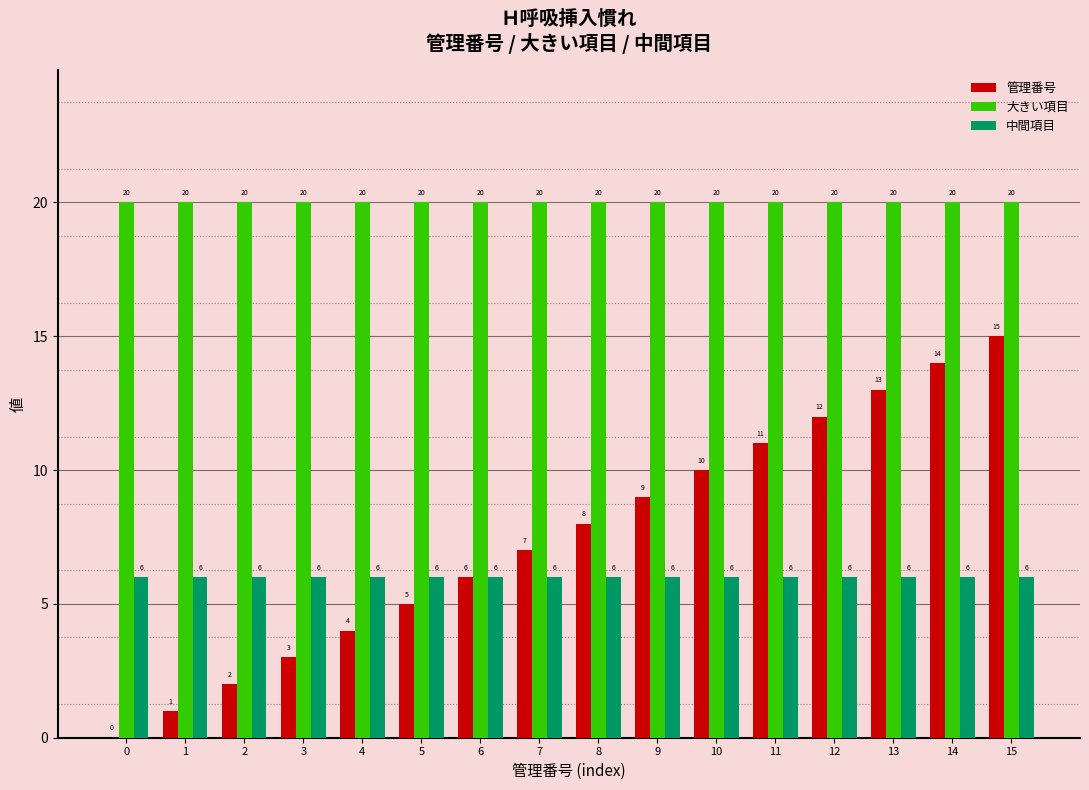

Which series changed the most between 8 and 9?

管理番号